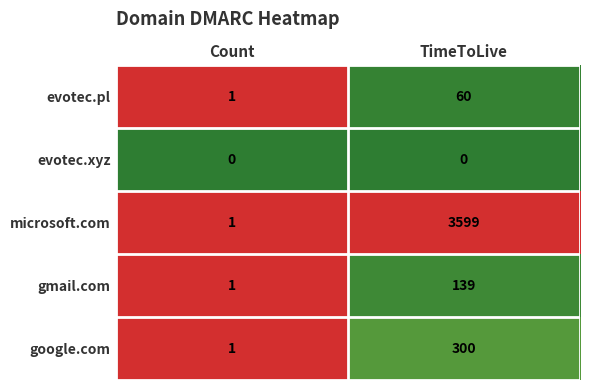

At which category is the sum across all series the highest?

TimeToLive